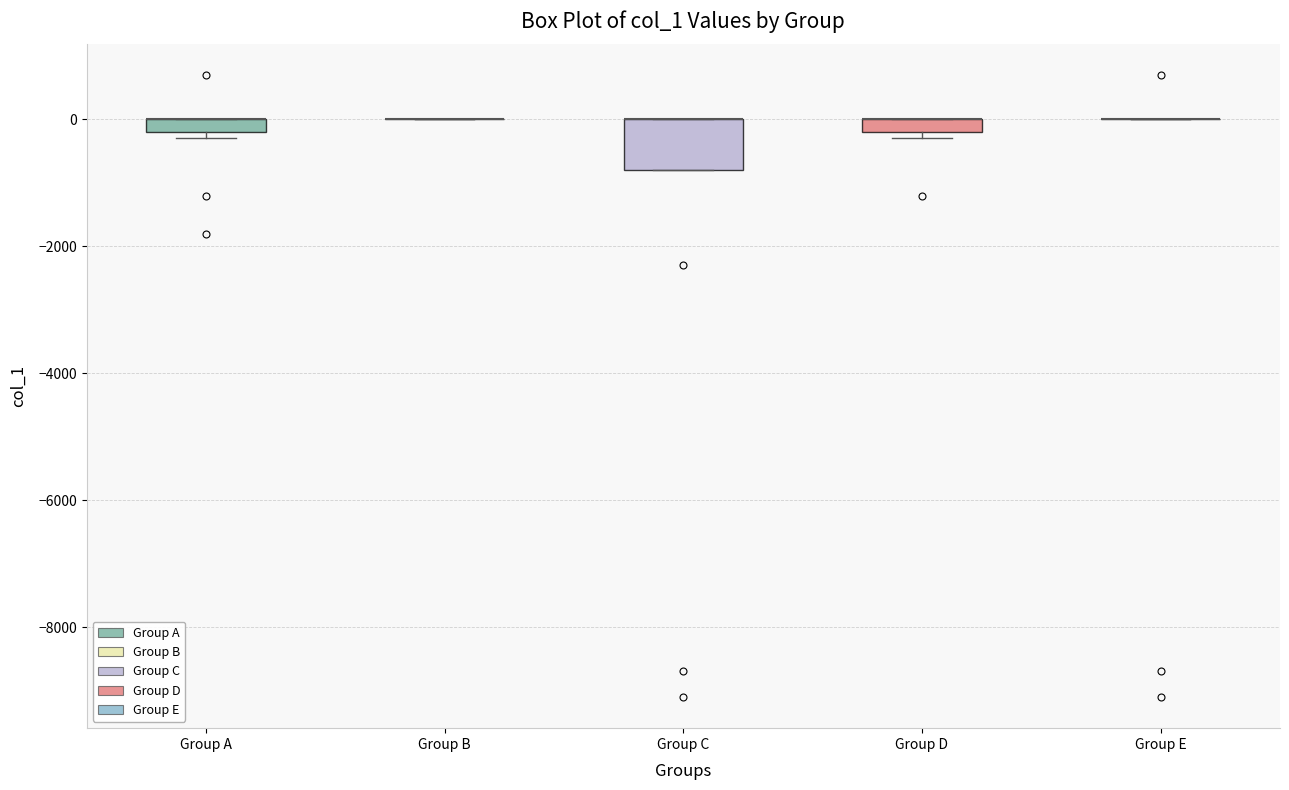

Which box is the tallest, from its lower edge to its upper edge?

Group C